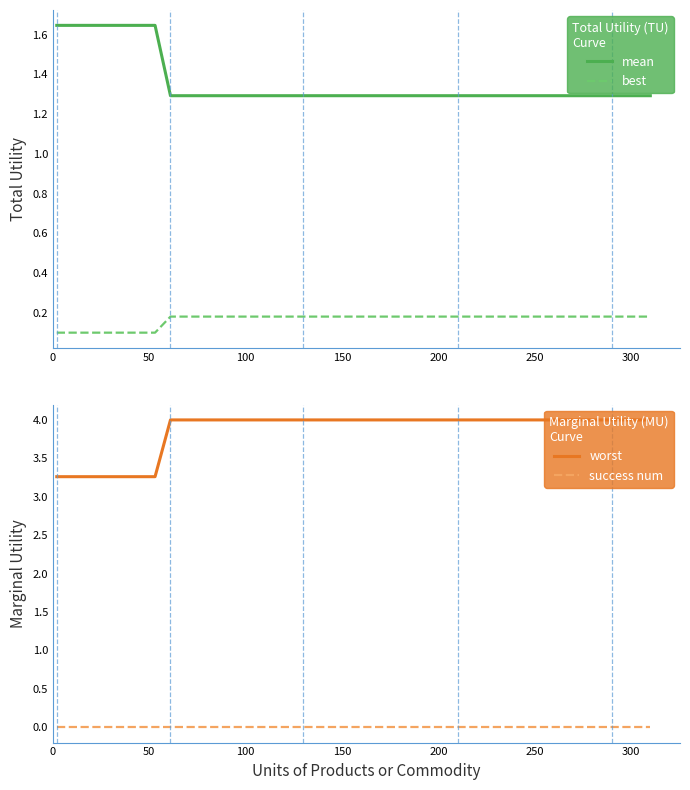

Reading left to right, extract all data points from this chart.

mean: 1.6	1.6	1.6	1.6	1.6	1.6	1.3	1.3	1.3	1.3	1.3	1.3	1.3	1.3	1.3	1.3	1.3	1.3	1.3	1.3
best: 0.1	0.1	0.1	0.1	0.1	0.1	0.2	0.2	0.2	0.2	0.2	0.2	0.2	0.2	0.2	0.2	0.2	0.2	0.2	0.2
worst: 3.3	3.3	3.3	3.3	3.3	3.3	4.0	4.0	4.0	4.0	4.0	4.0	4.0	4.0	4.0	4.0	4.0	4.0	4.0	4.0
success num: 0.0	0.0	0.0	0.0	0.0	0.0	0.0	0.0	0.0	0.0	0.0	0.0	0.0	0.0	0.0	0.0	0.0	0.0	0.0	0.0